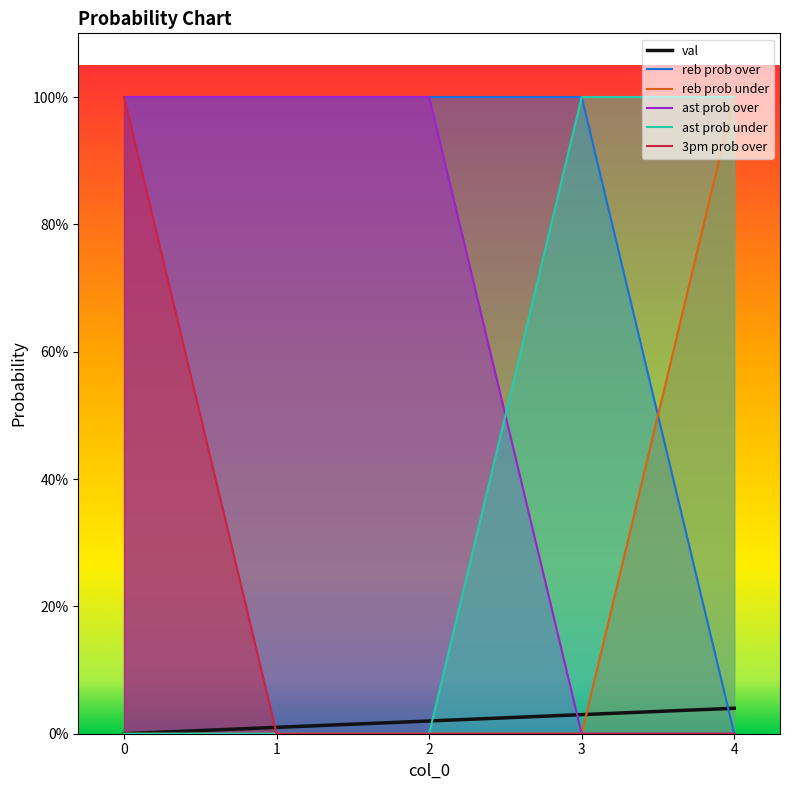

Rank the series at 4 from highest to lowest value.

reb prob under, ast prob under, val, reb prob over, ast prob over, 3pm prob over